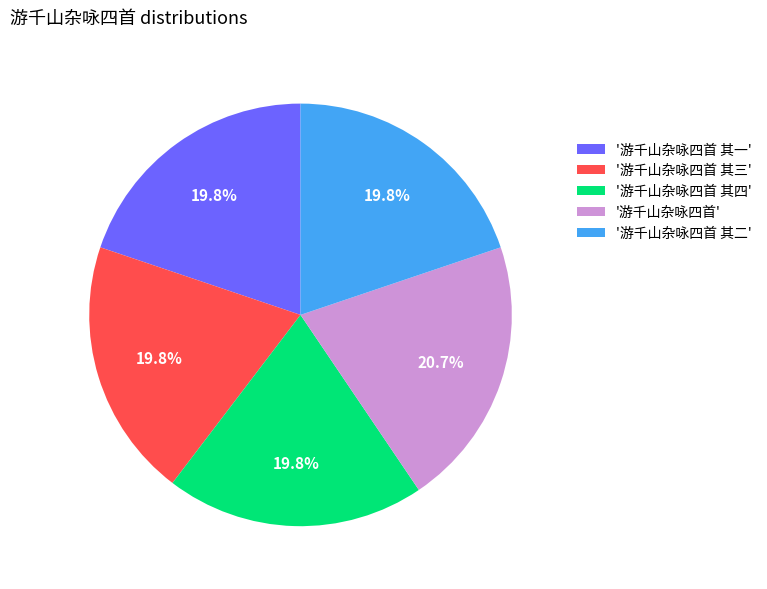

Is there a majority slice in this chart?

No